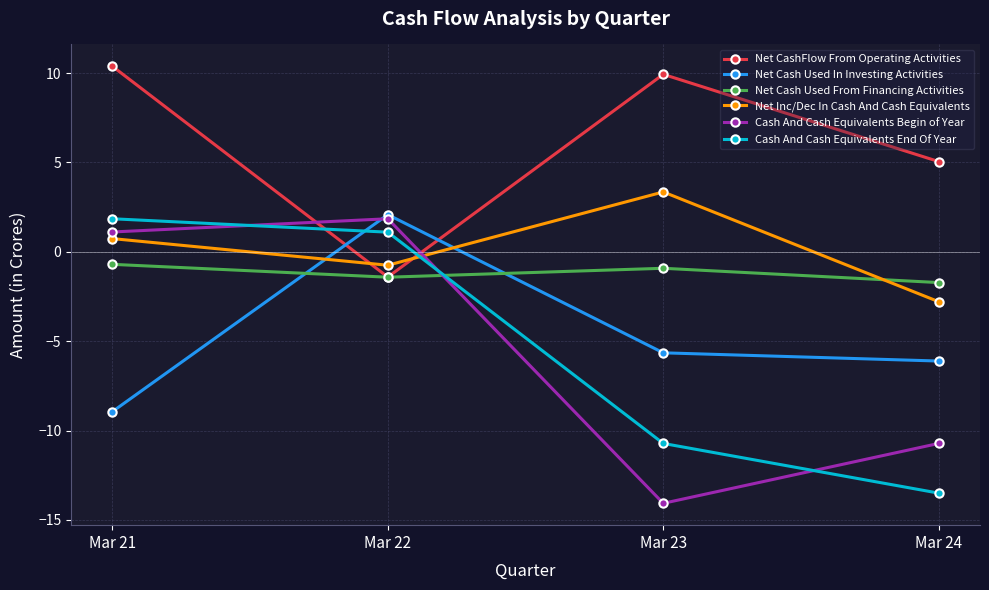

What is the difference between the maximum and minimum values in the Net CashFlow From Operating Activities series?

11.8